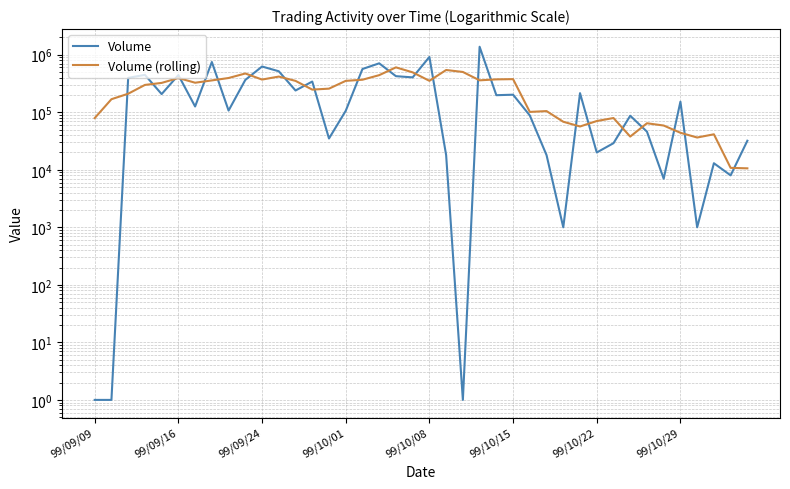

The Volume series shows 0.5 at 99/09/16. True or false?

False